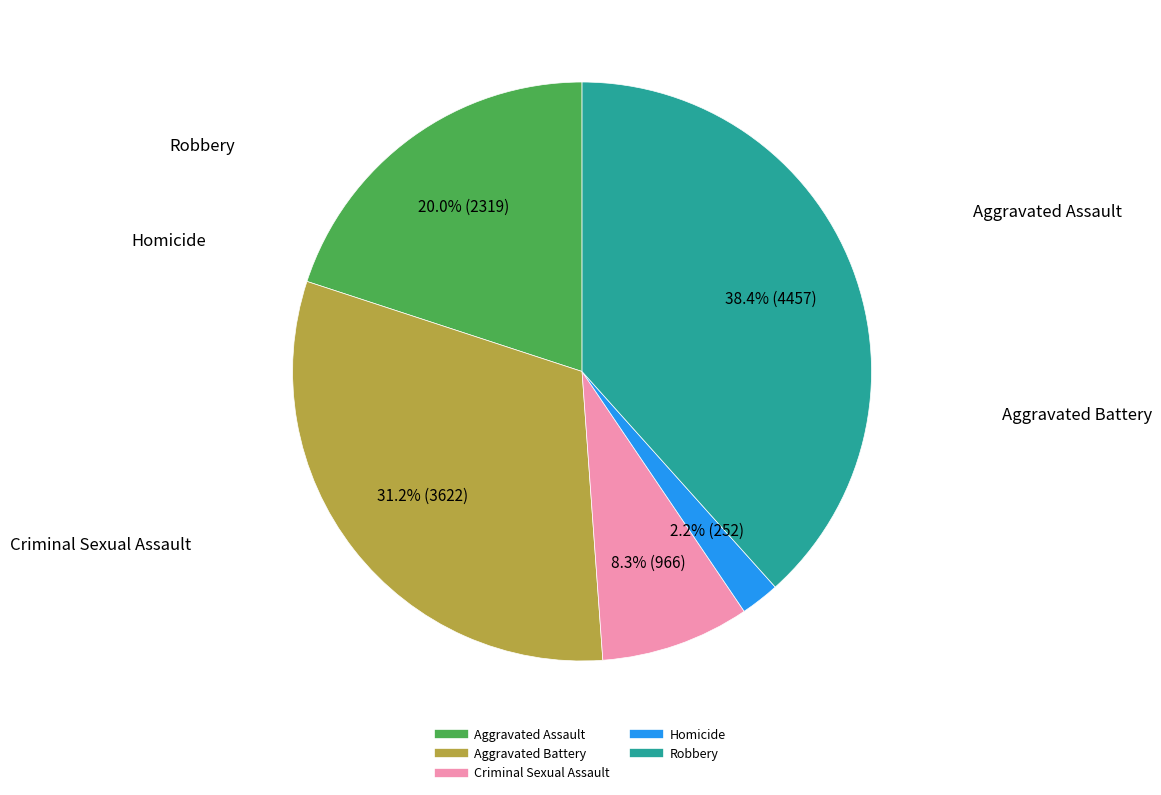

To the nearest percent, what is the average slice percentage?

20%